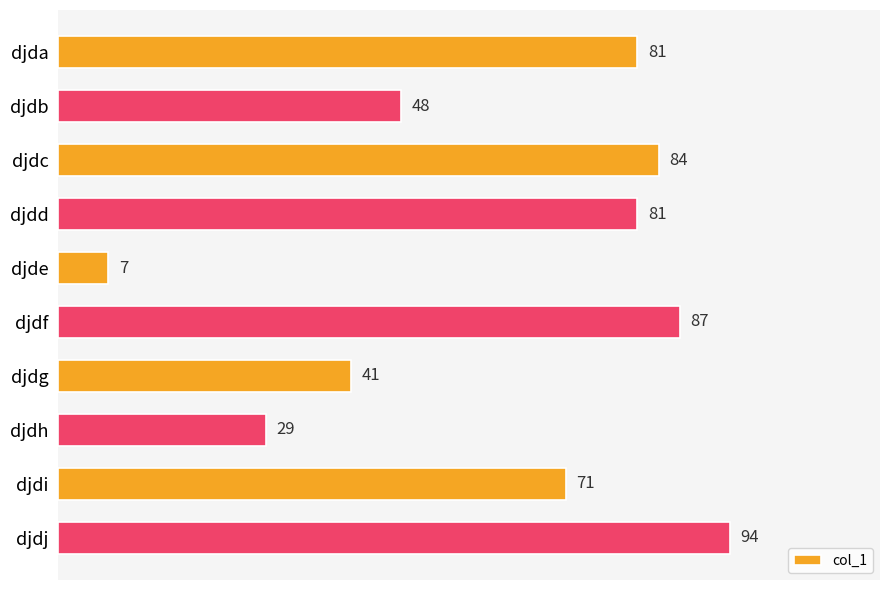

What value does the data have at djde?

7